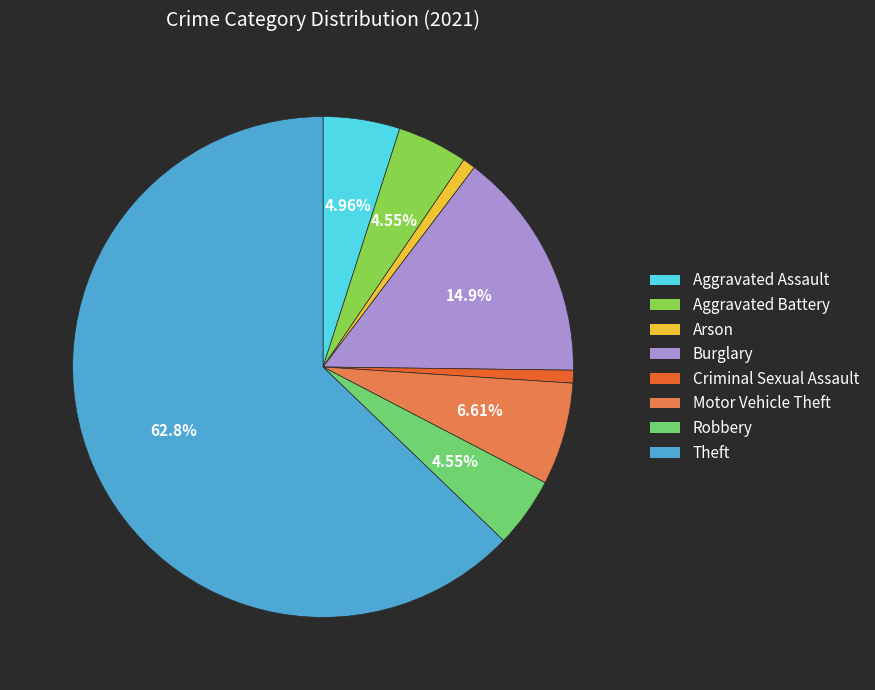

To the nearest percent, what is the difference between the largest and smallest slice percentages?

62%